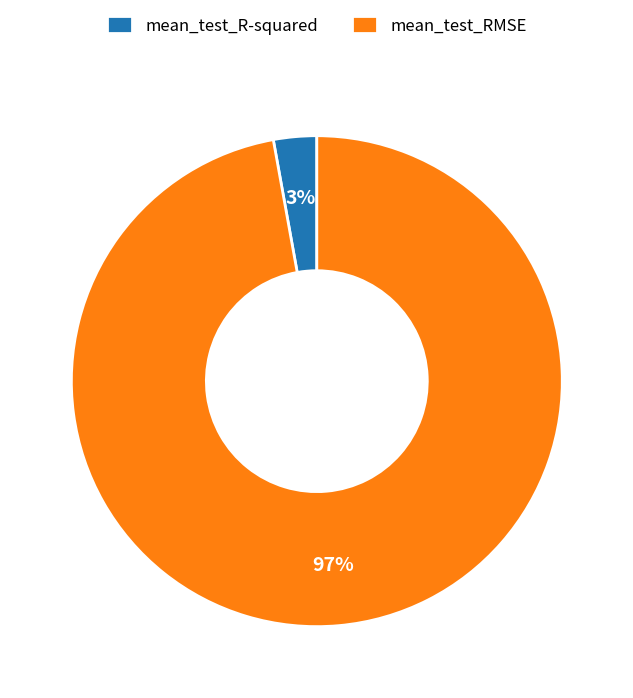

Between mean_test_R-squared and mean_test_RMSE, which is larger?

mean_test_RMSE